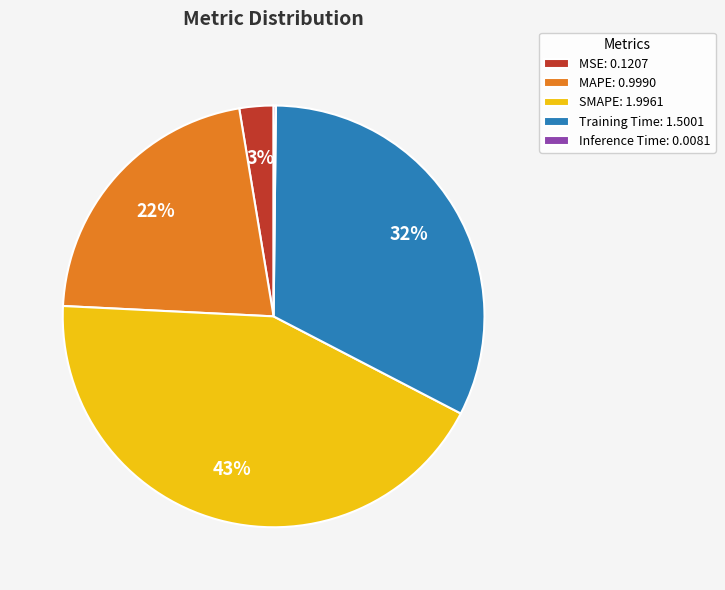

Which slice is the largest?

SMAPE